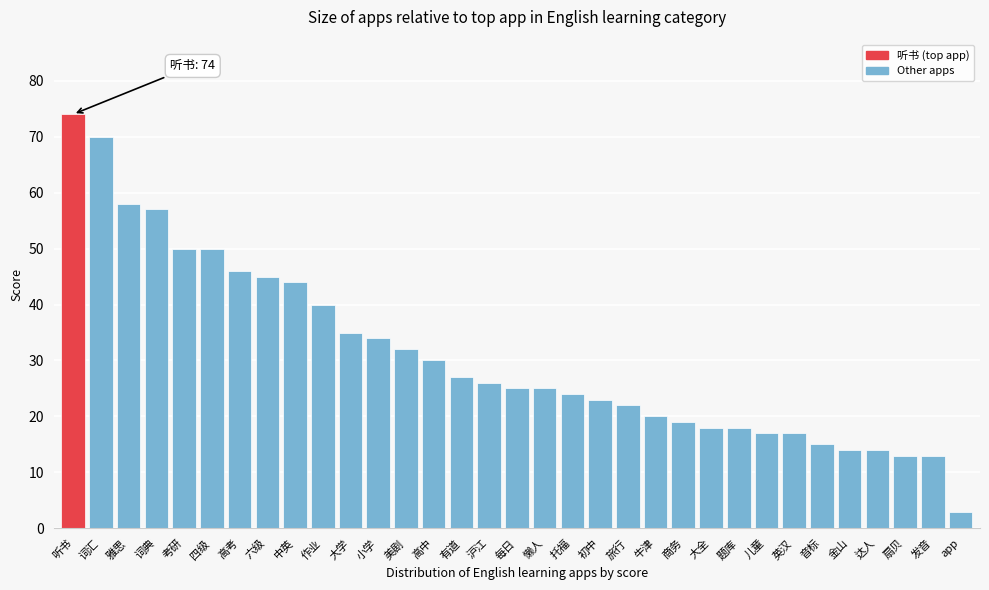

What position from the left is 词汇?

2